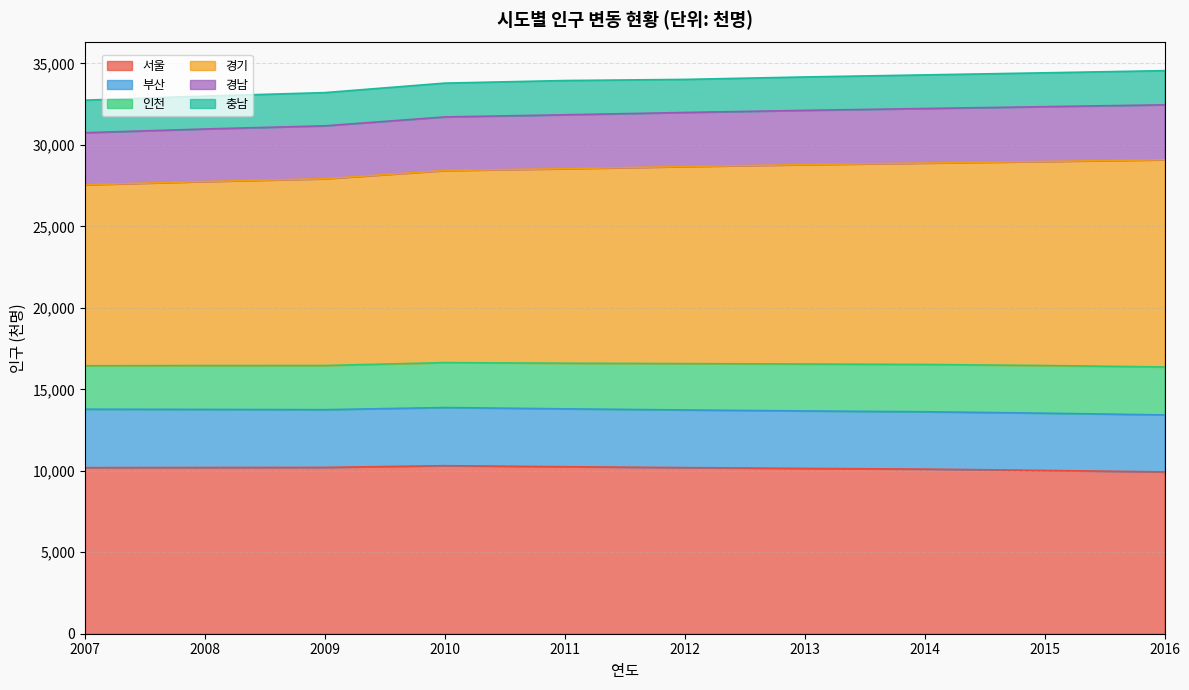

At which label does 경남 reach its peak?

2016